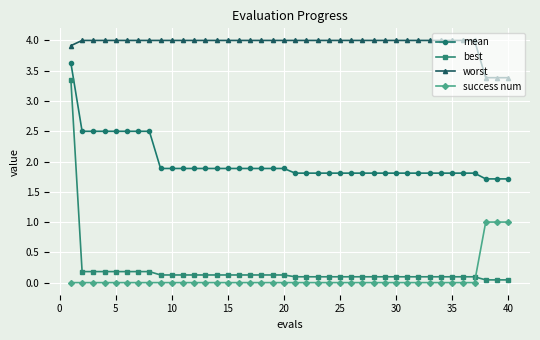

True or false: mean and best intersect in this chart.

False